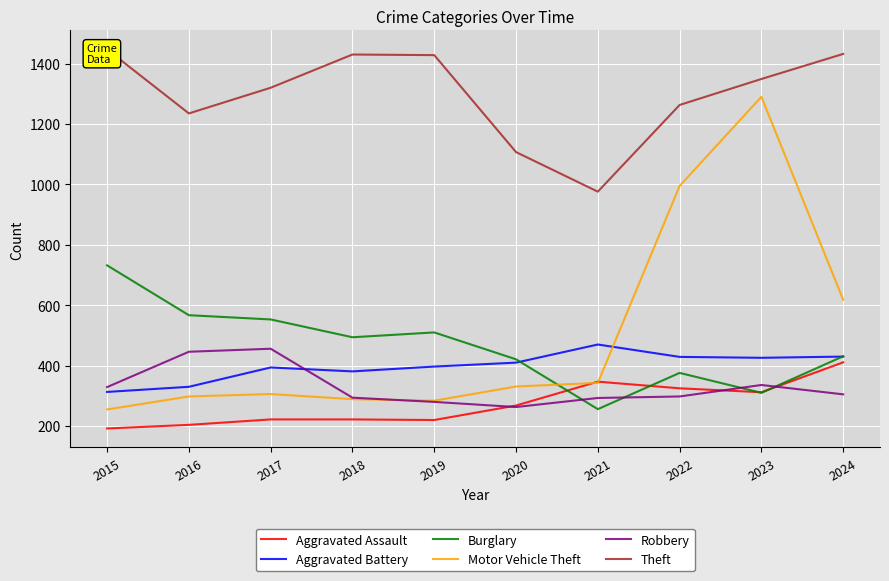

How many lines are shown in the chart?

6